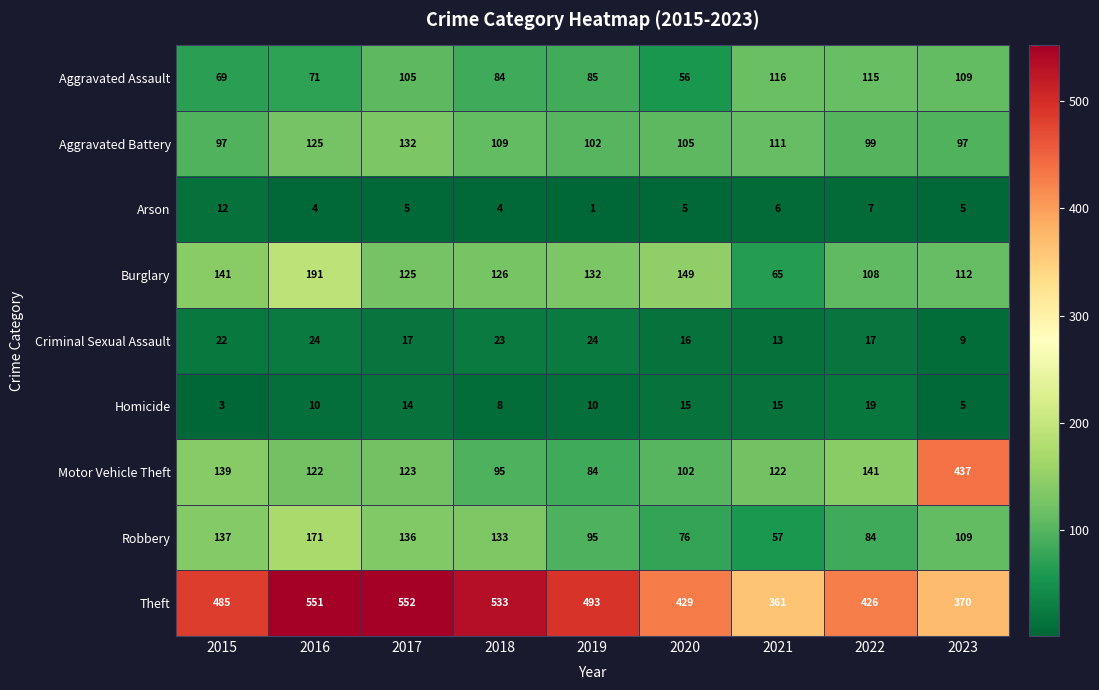

Which series has the largest total across all categories?

Theft